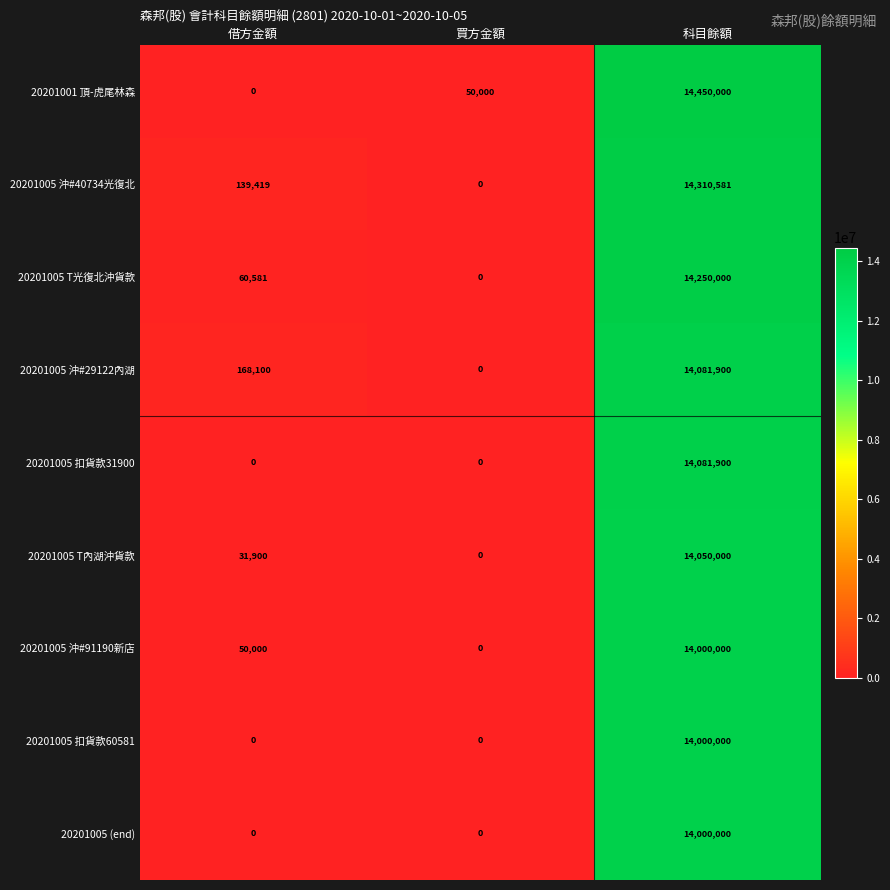

List the labels in order of 20201005 T內湖沖貨款 value, largest first.

科目餘額, 借方金額, 買方金額